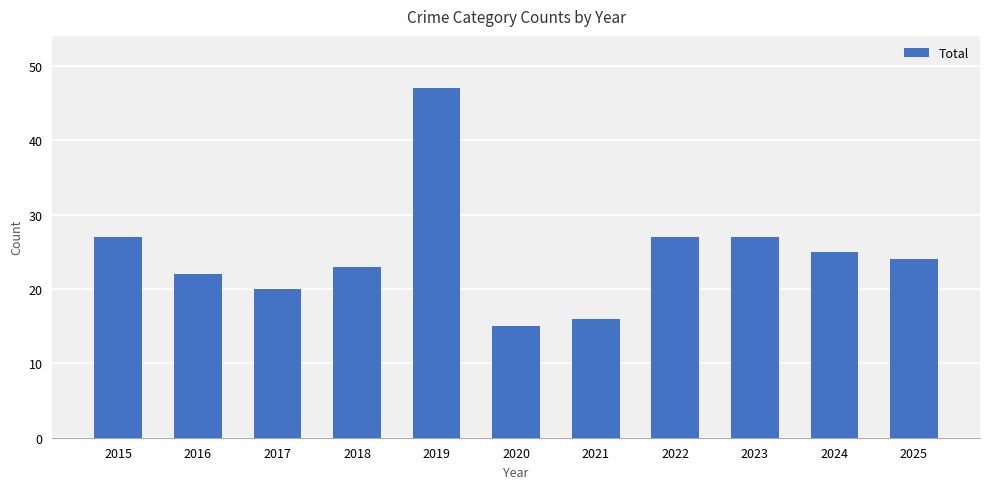

At which category does the chart reach its minimum across all series?

2020